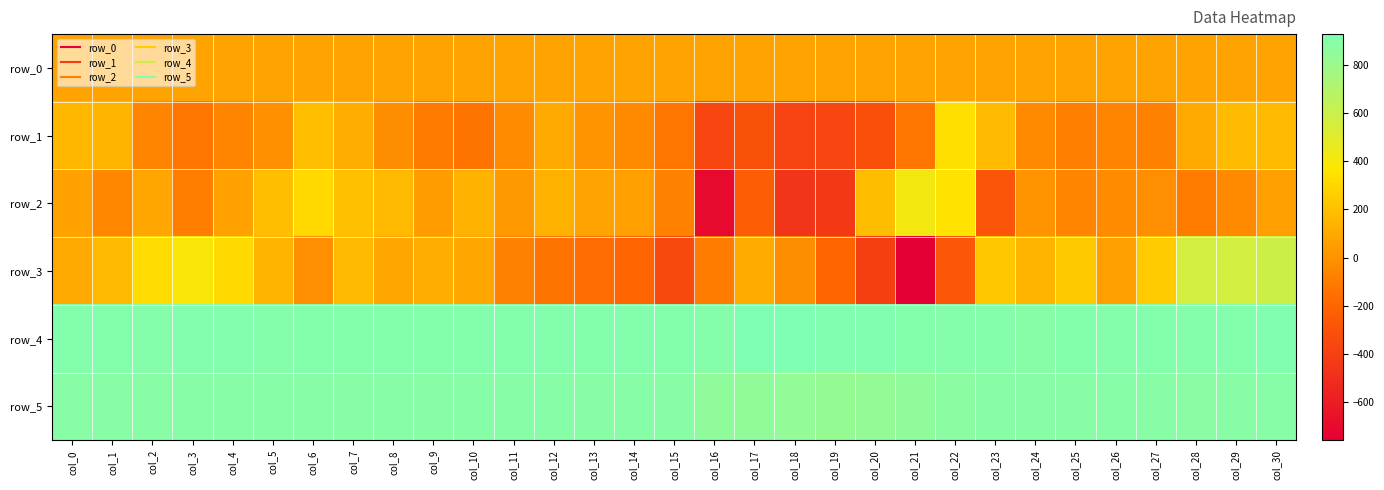

At which category is the sum across all series the highest?

col_30